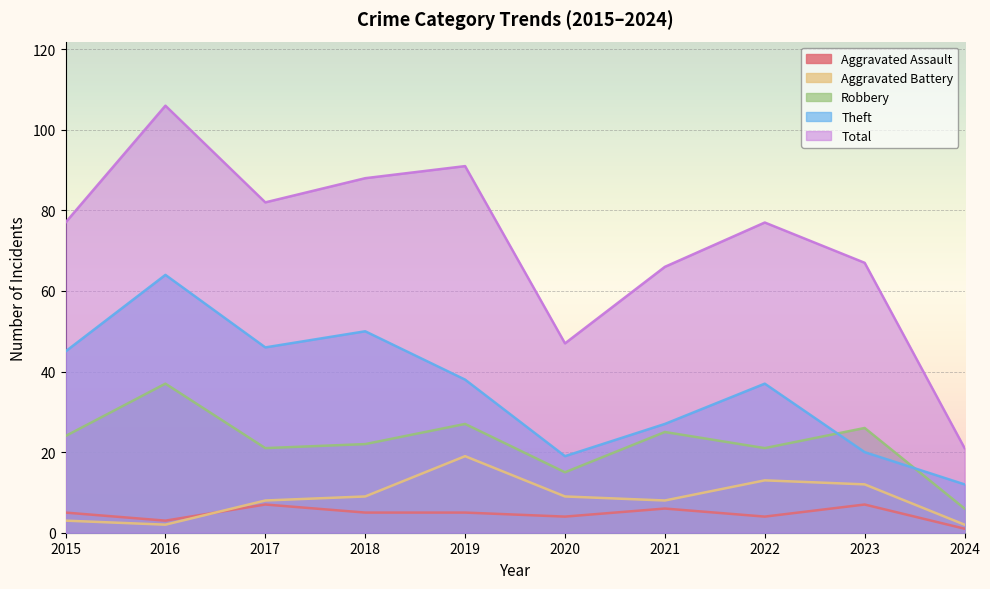

At how many categories does at least one series exceed 25?

9